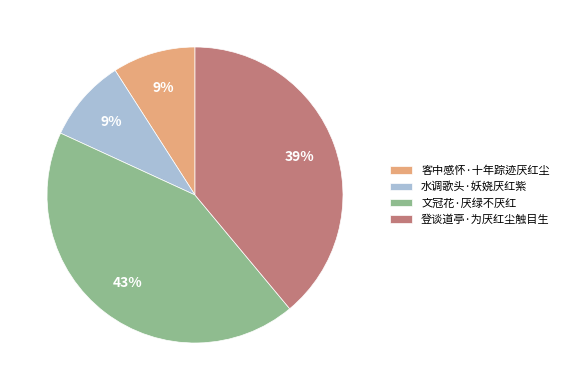

How many segments does this pie chart have?

4